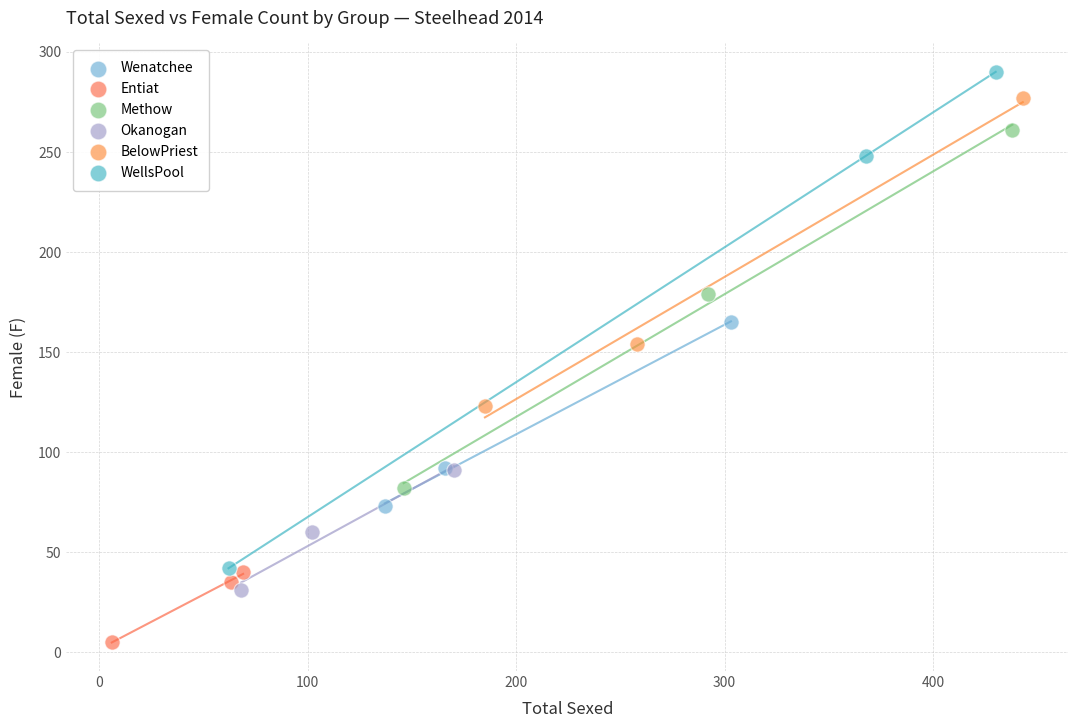

Which series contains the highest Y value?

WellsPool